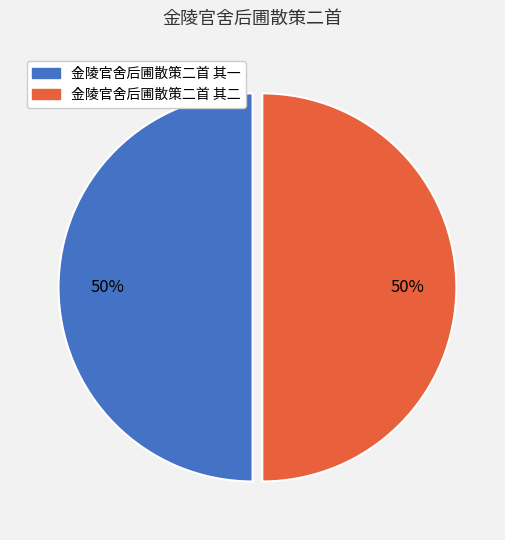

The 金陵官舍后圃散策二首 其二 slice represents 36% of the pie. True or false?

False